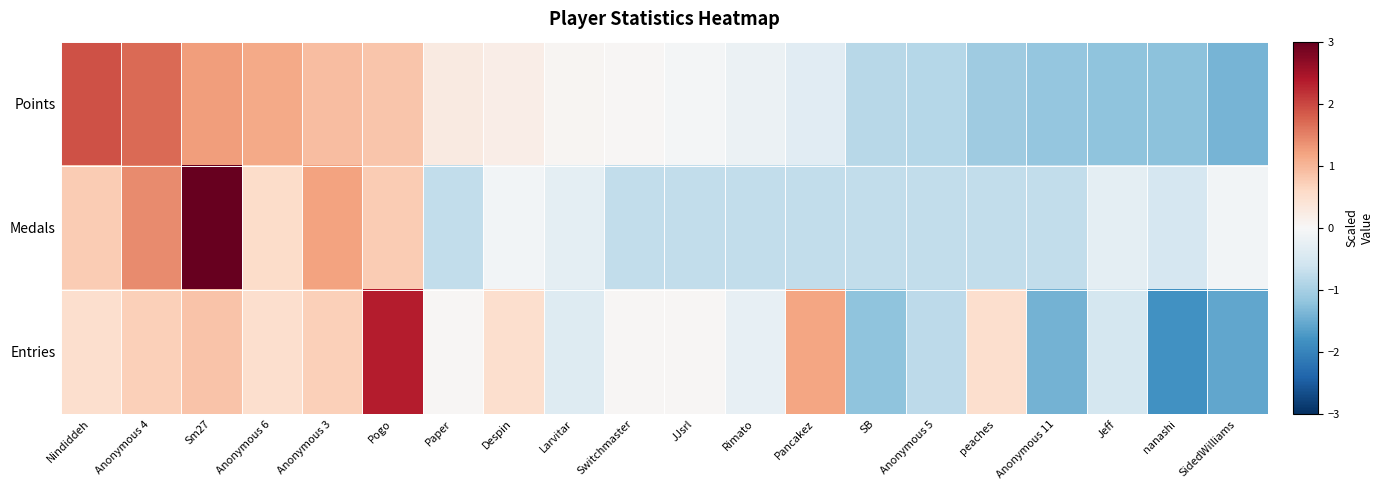

List the series in order of their overall mean, lowest first.

Entries, Points, Medals